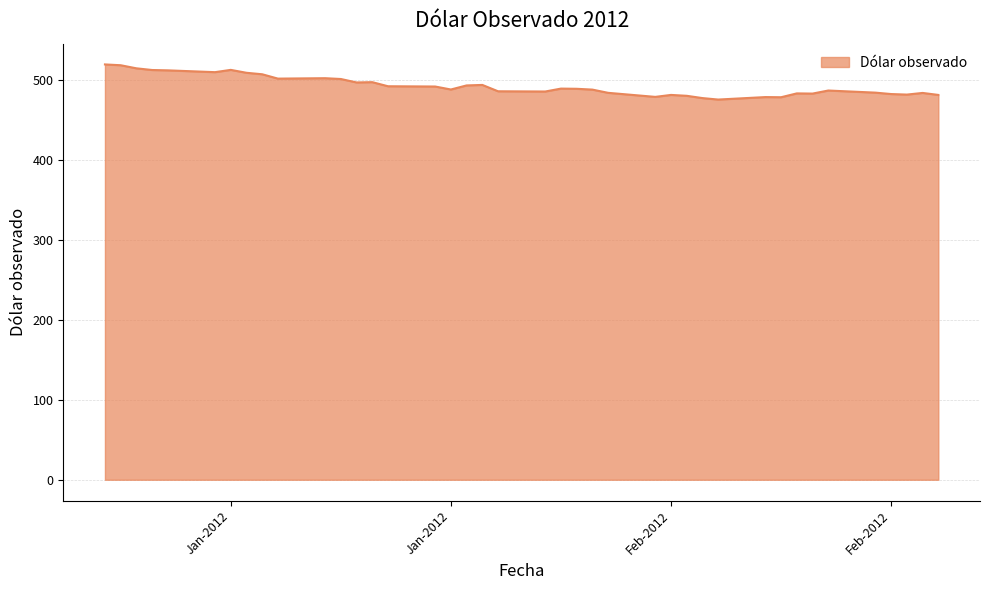

What is the maximum value shown in the chart?

519.2